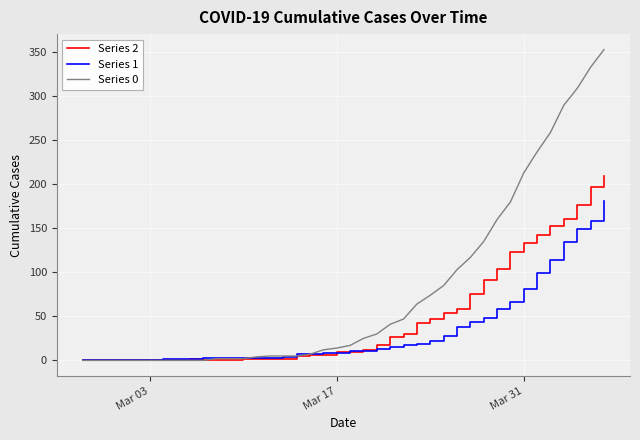

Which series has the widest spread of values?

Series 0